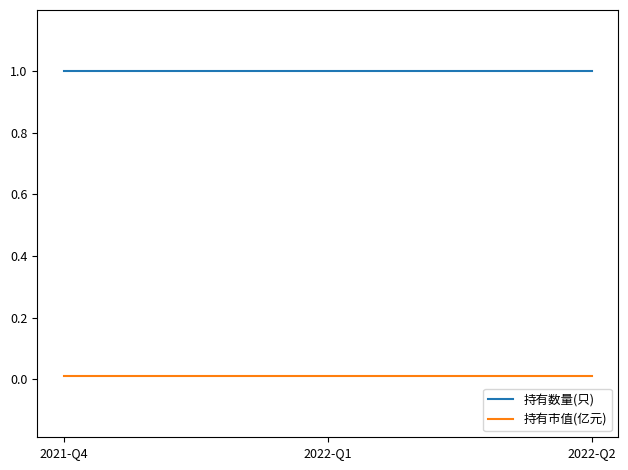

What is the lowest value of the 持有数量(只) series?

1.0